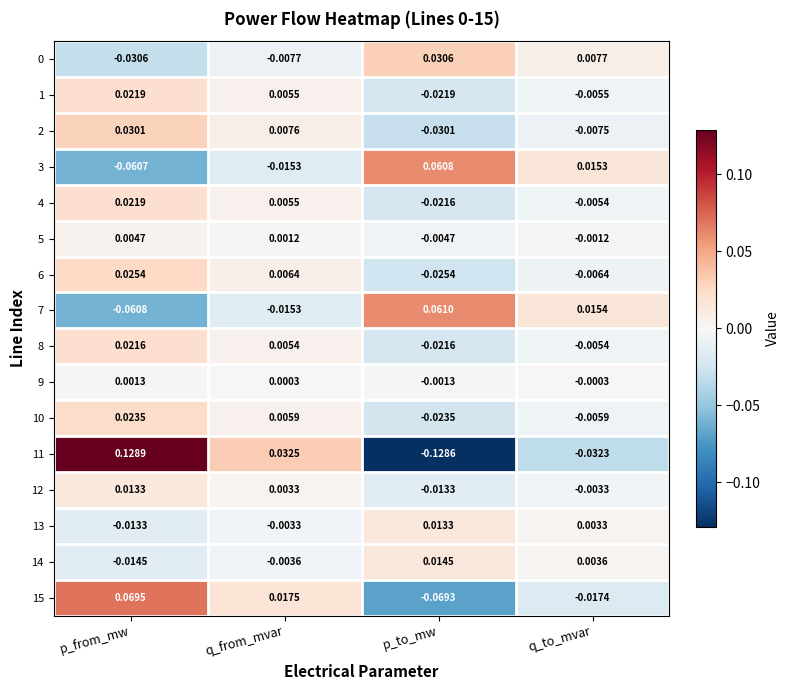

Which series changed the most between q_from_mvar and p_to_mw?

11